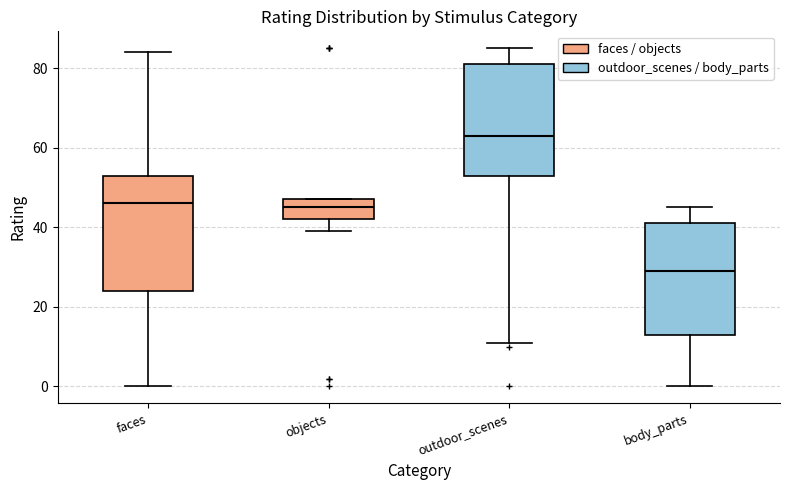

Where does the lower whisker of the box for body_parts end on the y-axis? The values are not printed on the chart, so give them approximately, as read against the axis.

0